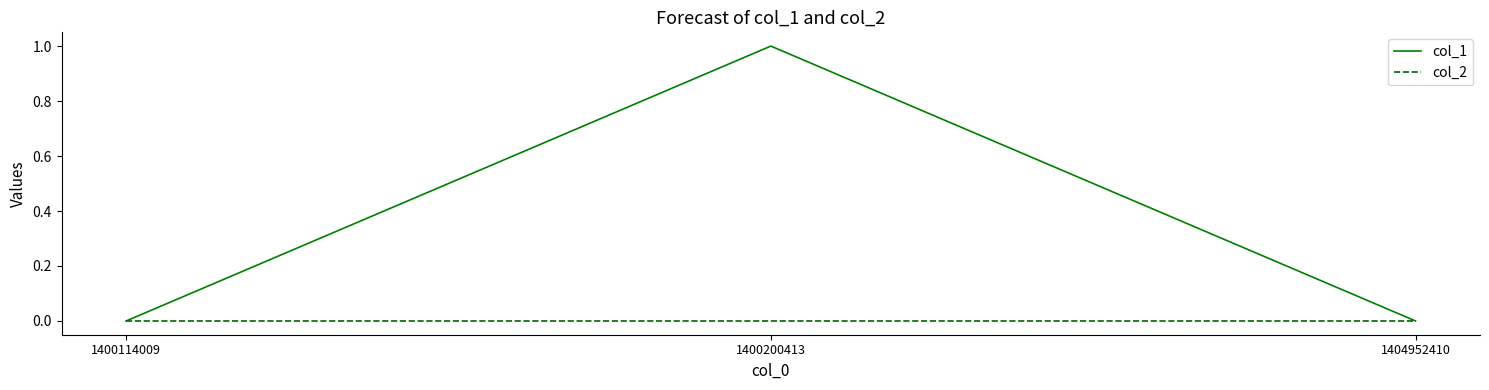

The col_2 series shows 0 at 1404952410. True or false?

True